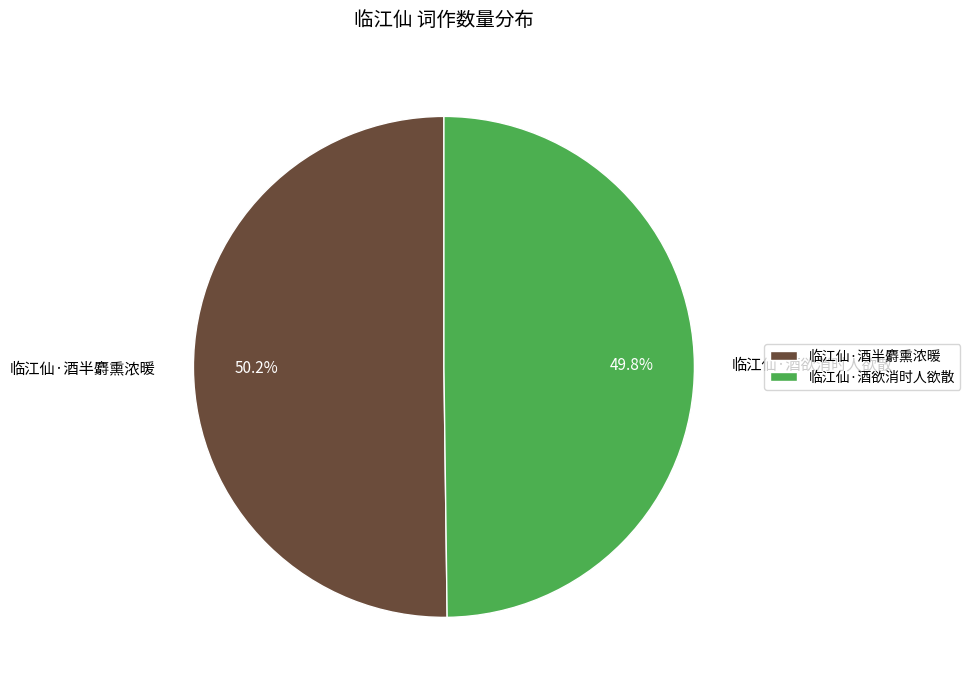

How many slices are in this pie chart?

2